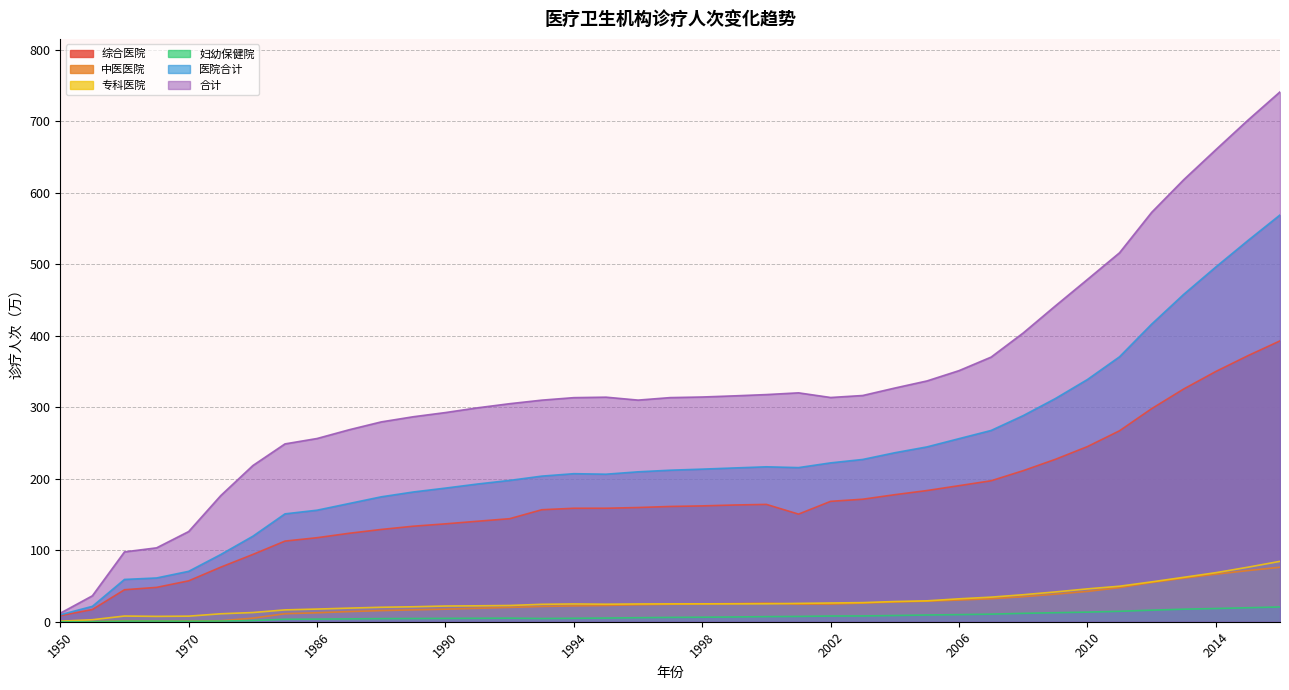

How many values in the 中医医院 series exceed 24?

20